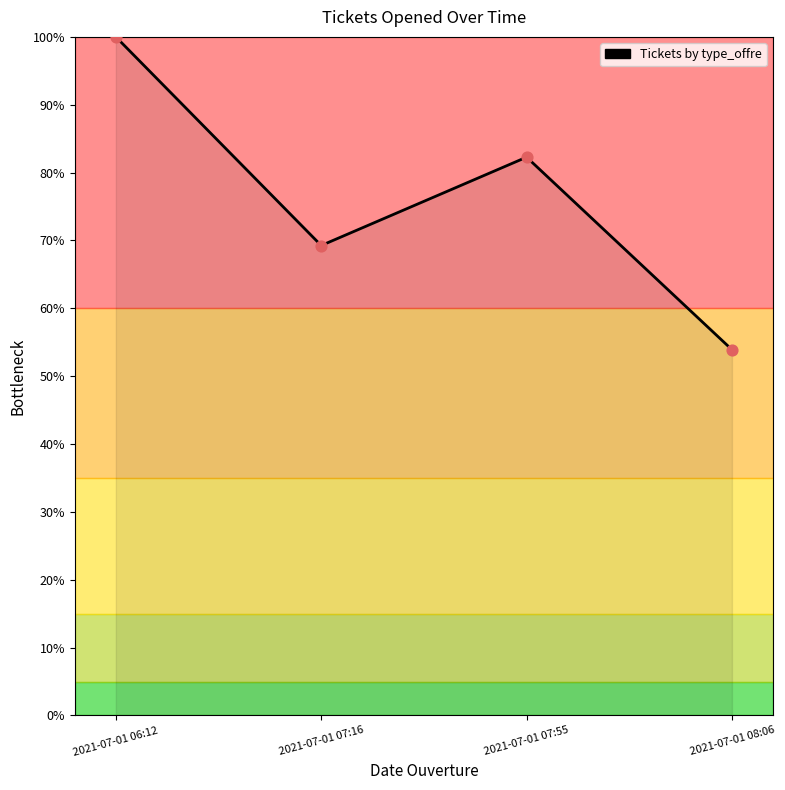

What is the ratio of the value at 2021-07-01 08:06 to the value at 2021-07-01 06:12?

0.5